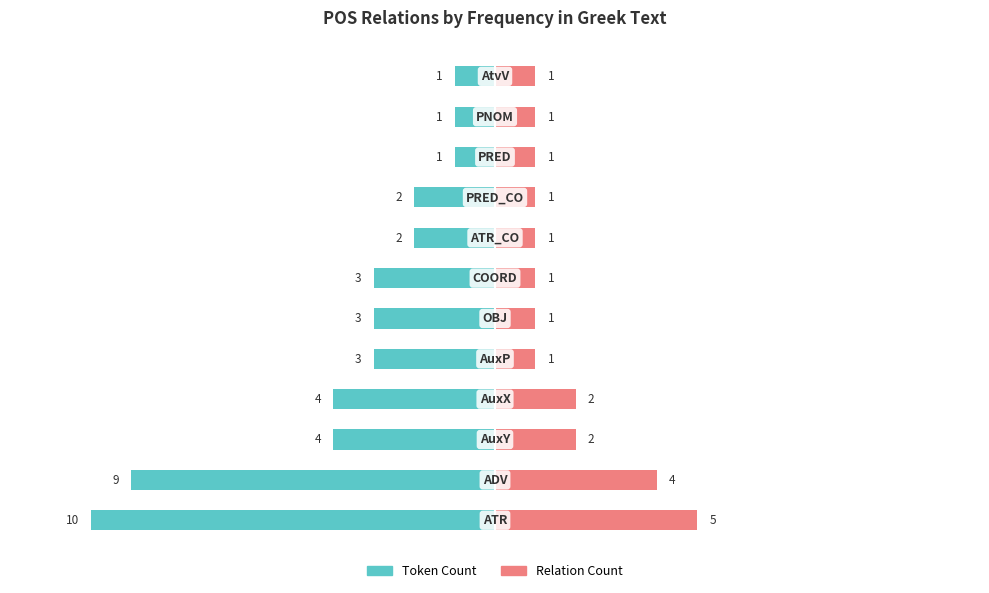

Reading right to left, extract all data points from this chart.

Token Count: -1	-1	-1	-2	-2	-3	-3	-3	-4	-4	-9	-10
Relation Count: 1	1	1	1	1	1	1	1	2	2	4	5